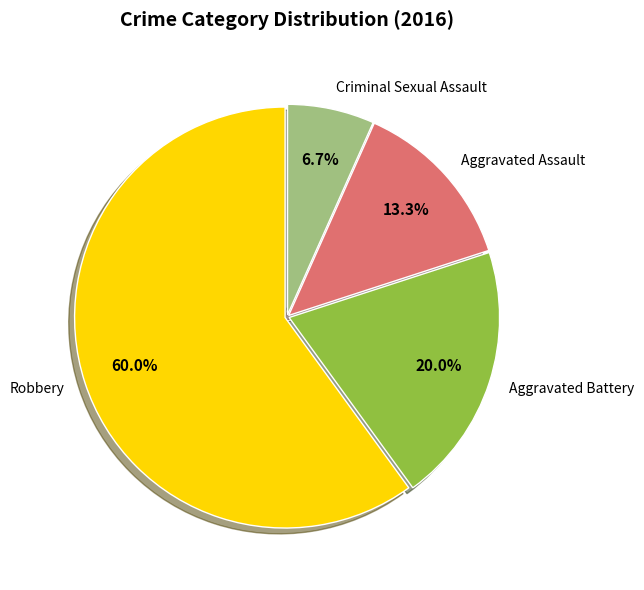

To the nearest percent, what is the combined percentage of Aggravated Assault and Robbery?

73%